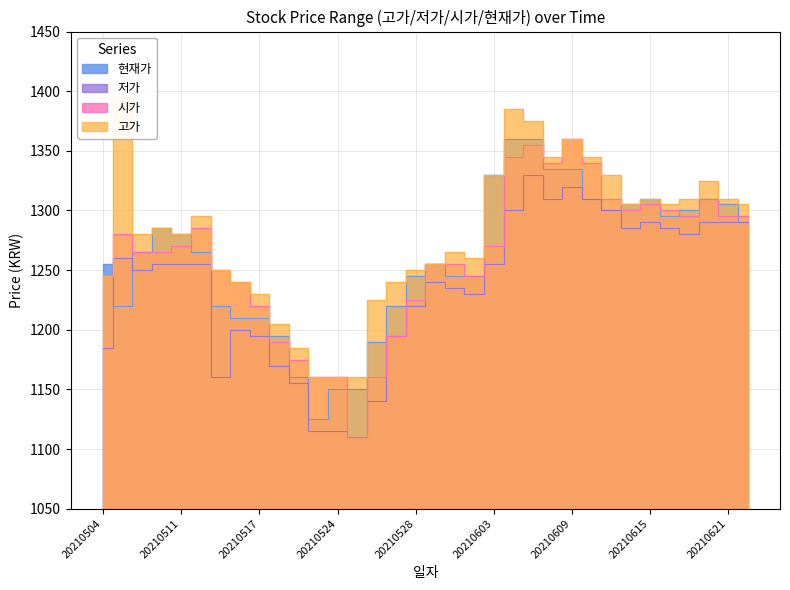

Which series has the largest total across all categories?

고가